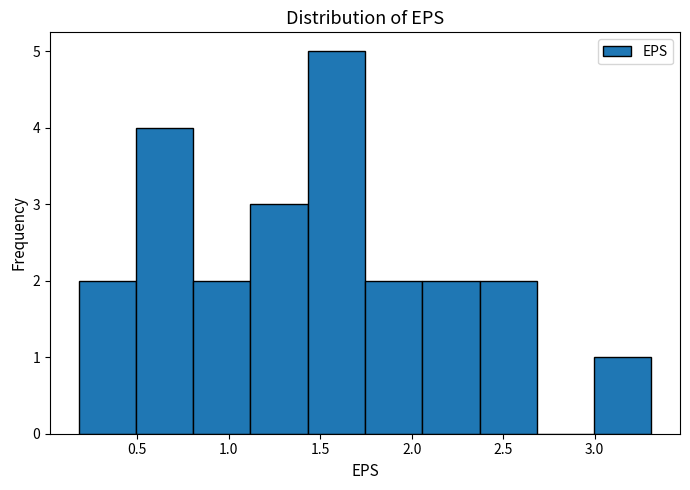

Reading left to right, list every bar in this chart as the range it spans on the x-axis followed by its height. Neither the bar edges nor the heights are printed on the chart, so give them approximately, as read against the axes.

0.20 to 0.50: 2
0.50 to 0.80: 4
0.80 to 1.10: 2
1.10 to 1.45: 3
1.45 to 1.75: 5
1.75 to 2.05: 2
2.05 to 2.35: 2
2.35 to 2.70: 2
2.70 to 3.00: 0
3.00 to 3.30: 1